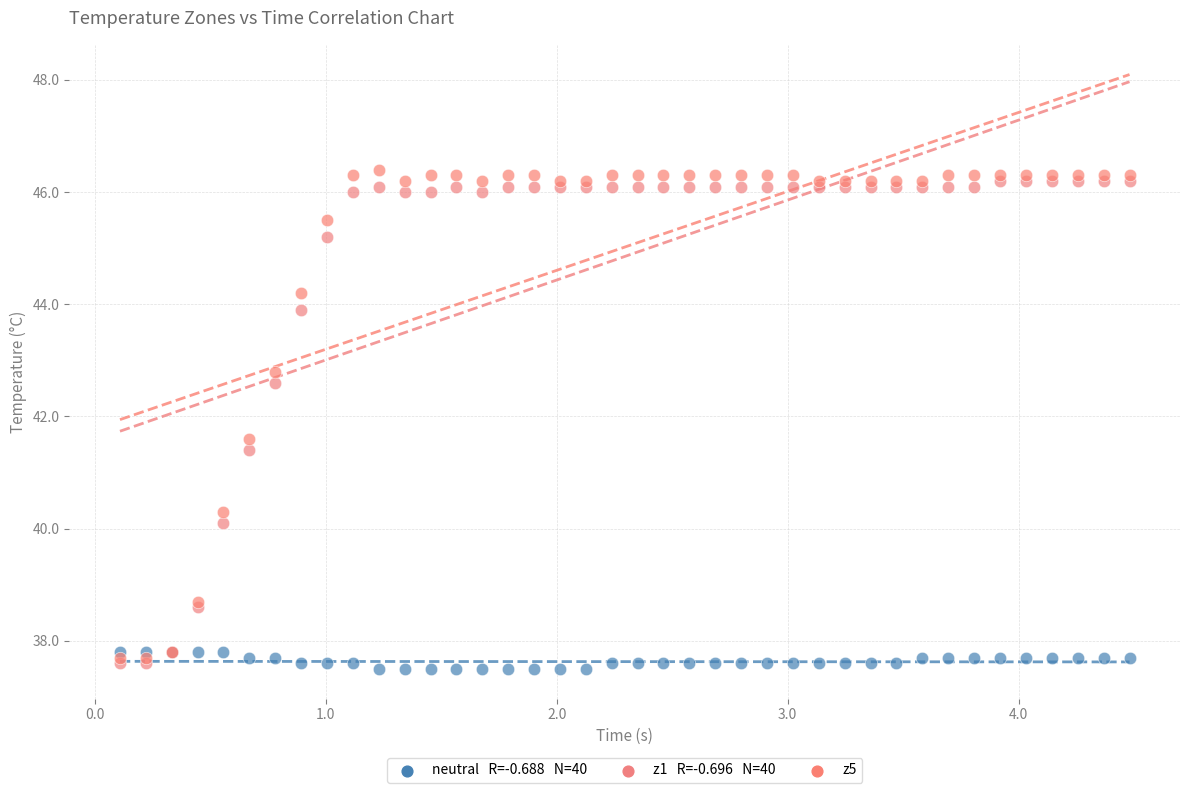

Across all series, what Y value is closest to 41?

41.4